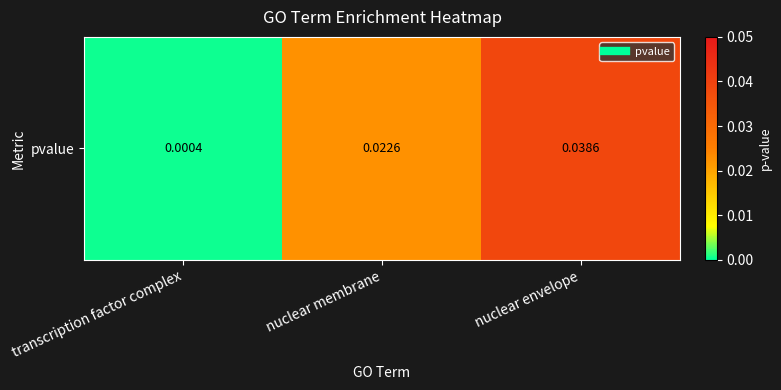

List the labels in order of value, smallest first.

transcription factor complex, nuclear membrane, nuclear envelope